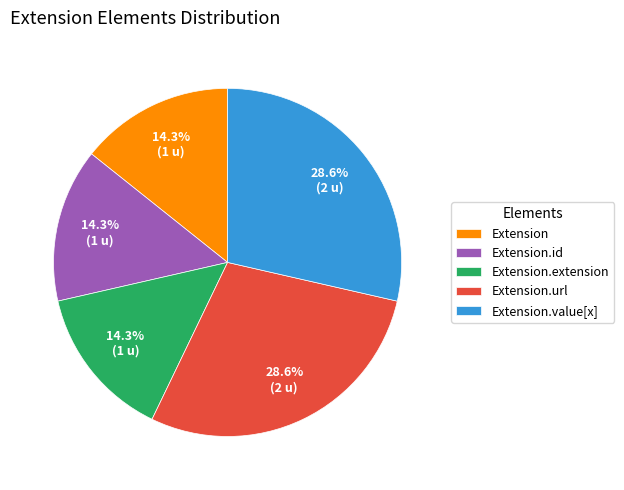

Does Extension.url account for over 50% of the chart?

No